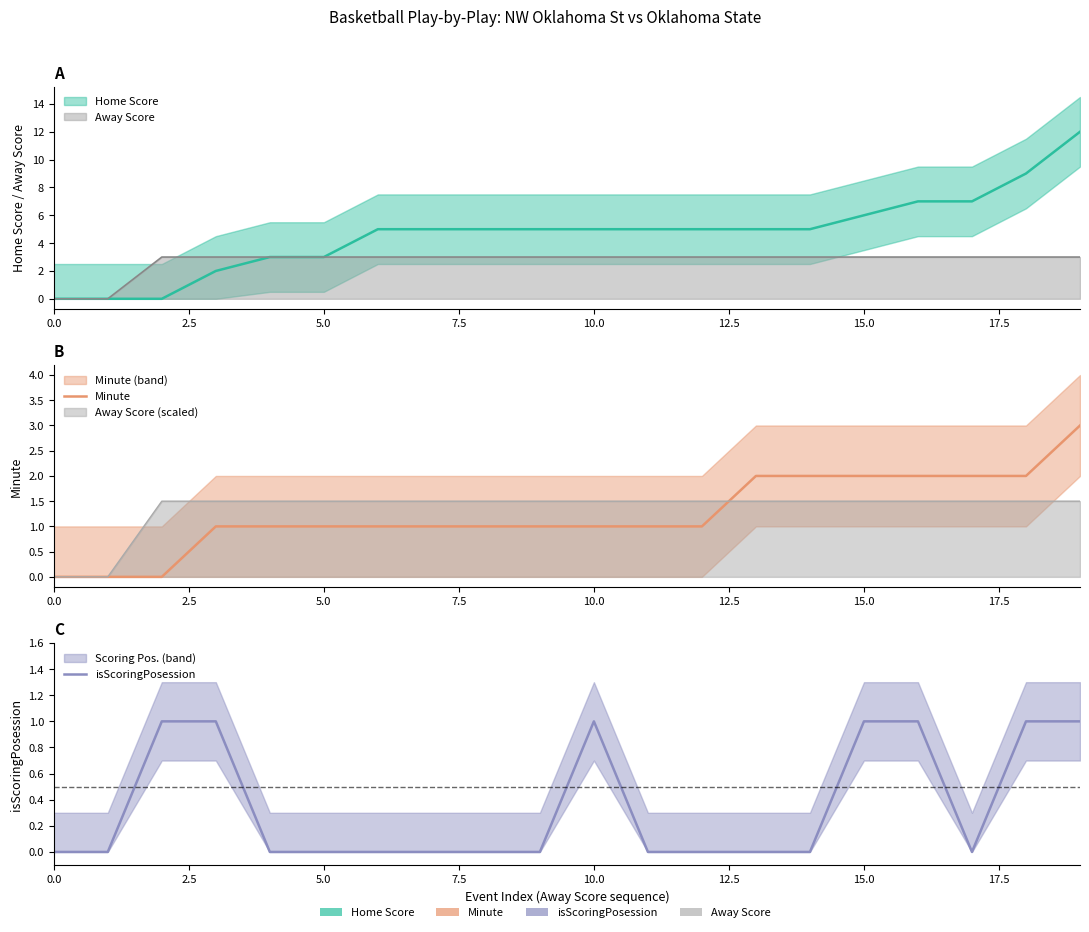

True or false: Minute and isScoringPosession intersect in this chart.

False